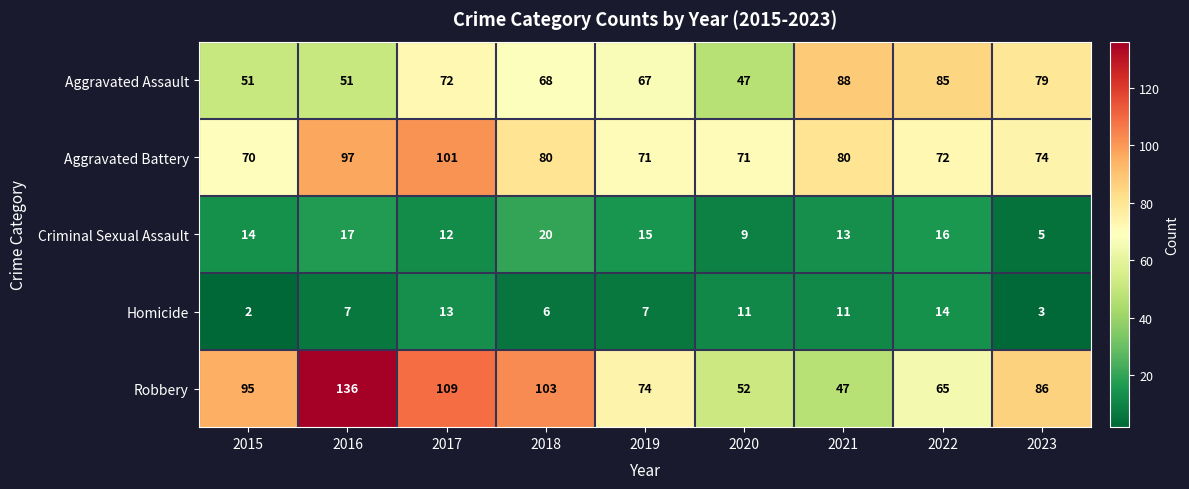

What is the smallest value displayed?

2